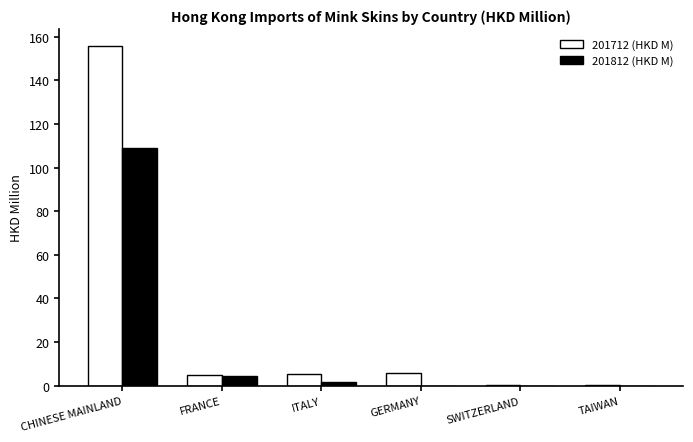

Which series has the largest total across all categories?

201712 (HKD M)